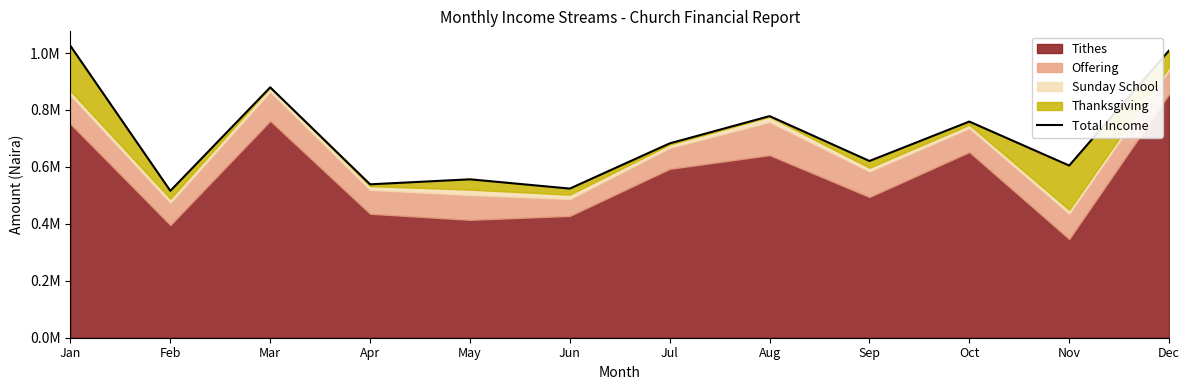

Which label corresponds to the largest value in the chart?

Jan